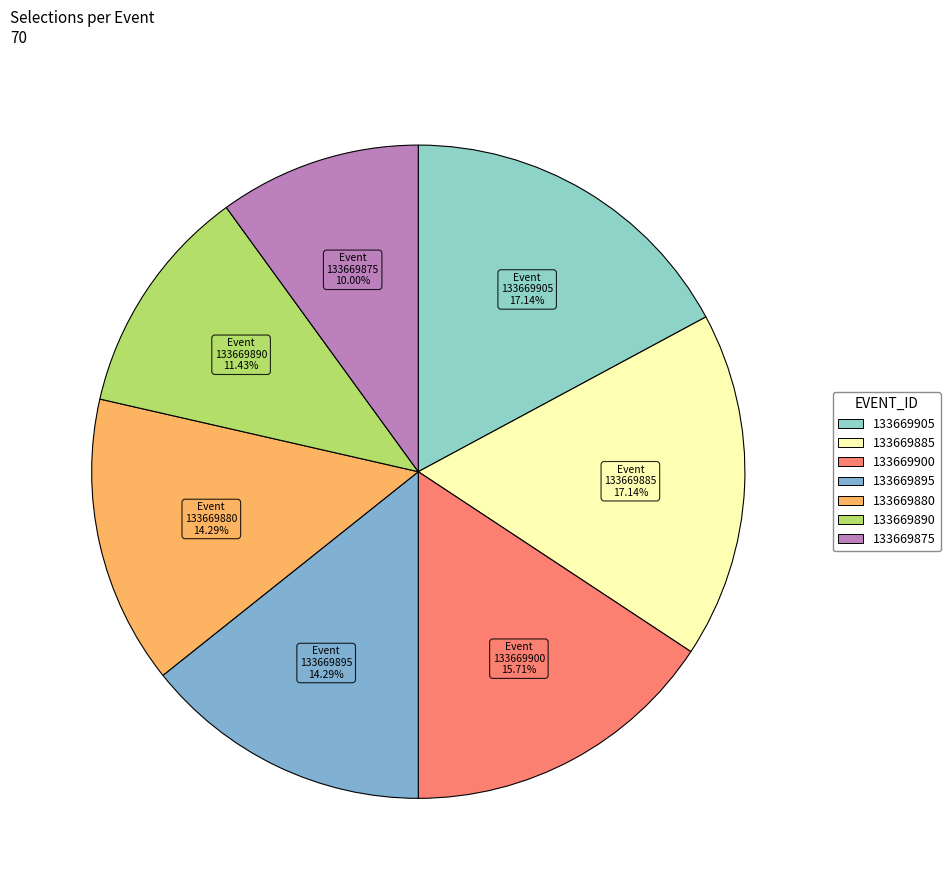

Does 133669875 account for over 50% of the chart?

No